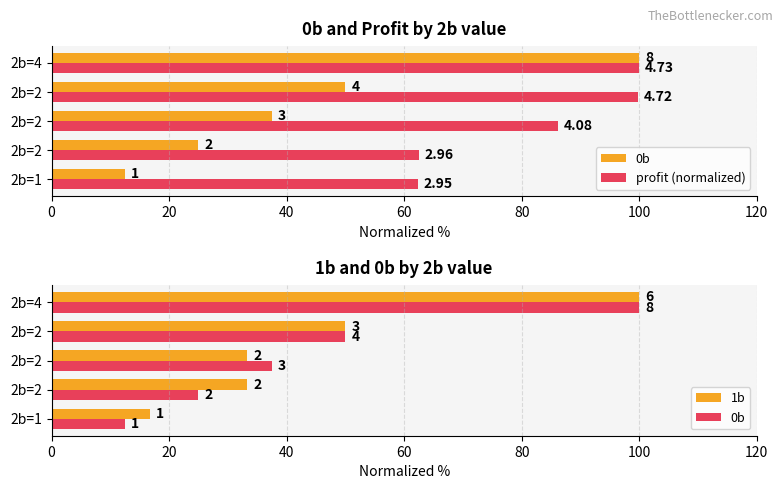

Reading right to left, what are all the values shown in this chart?

0b: 100.0	50.0	37.5	25.0	12.5
profit (normalized): 100.0	99.8	86.2	62.5	62.3
1b: 100.0	50.0	33.3	33.3	16.7